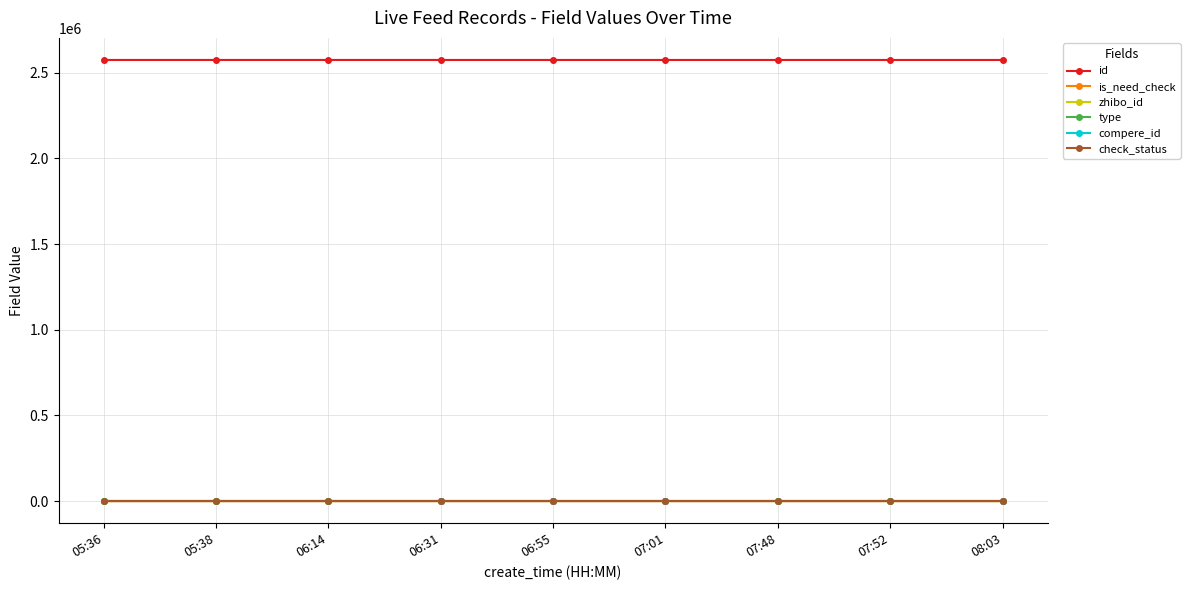

Is this an area chart (filled region under the line)?

No